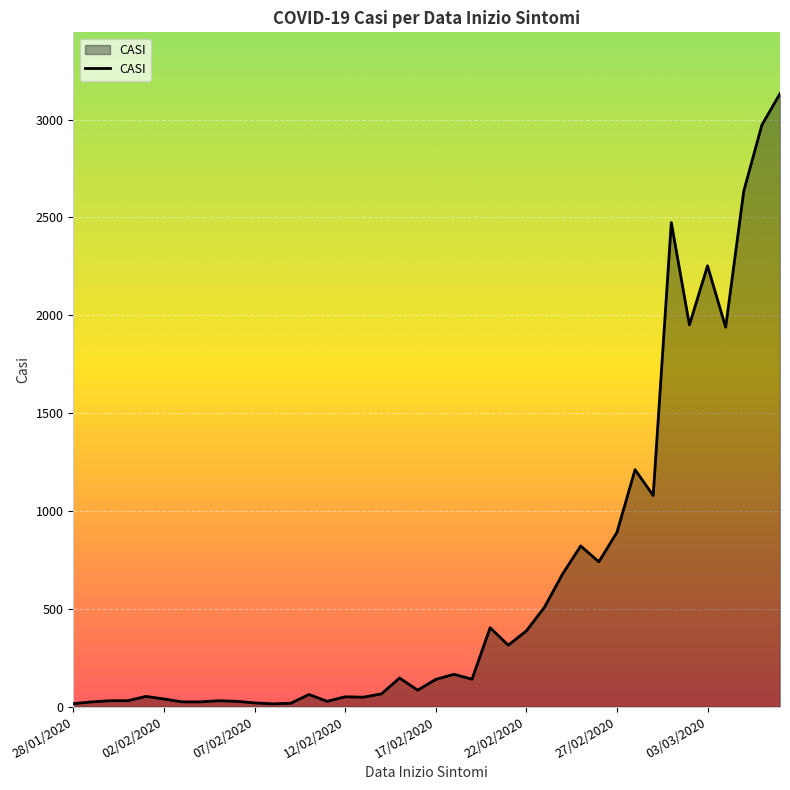

What is the greatest value displayed?

3133